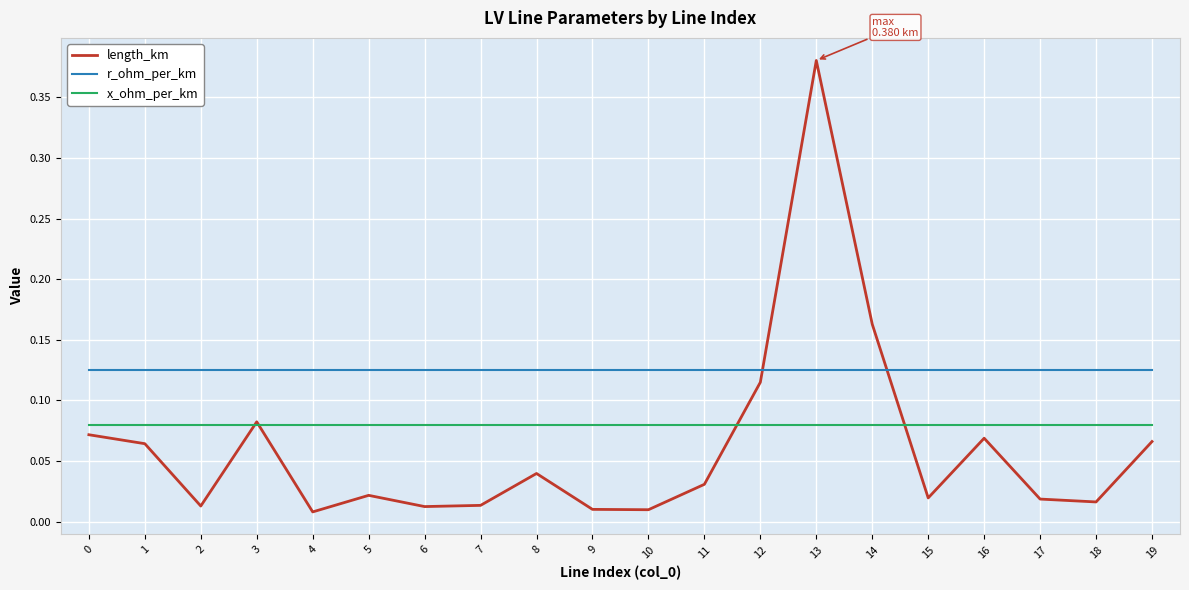

True or false: x_ohm_per_km and r_ohm_per_km cross at least once.

False